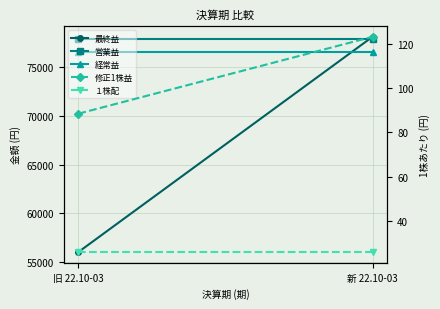

What are all the series names shown in the legend?

最終益, 営業益, 経常益, 修正1株益, １株配